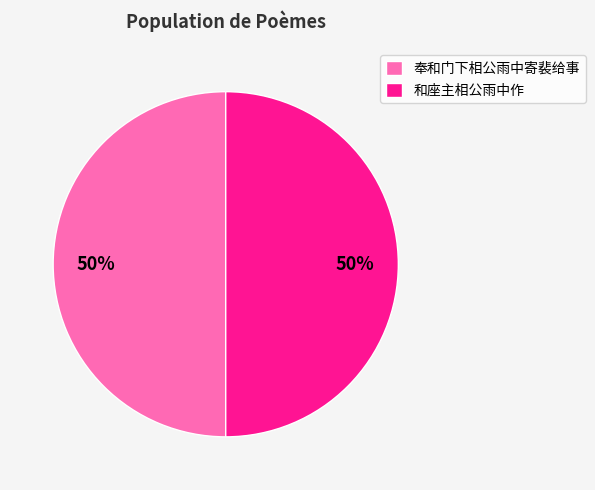

True or false: 奉和门下相公雨中寄裴给事 accounts for 61% of the total.

False